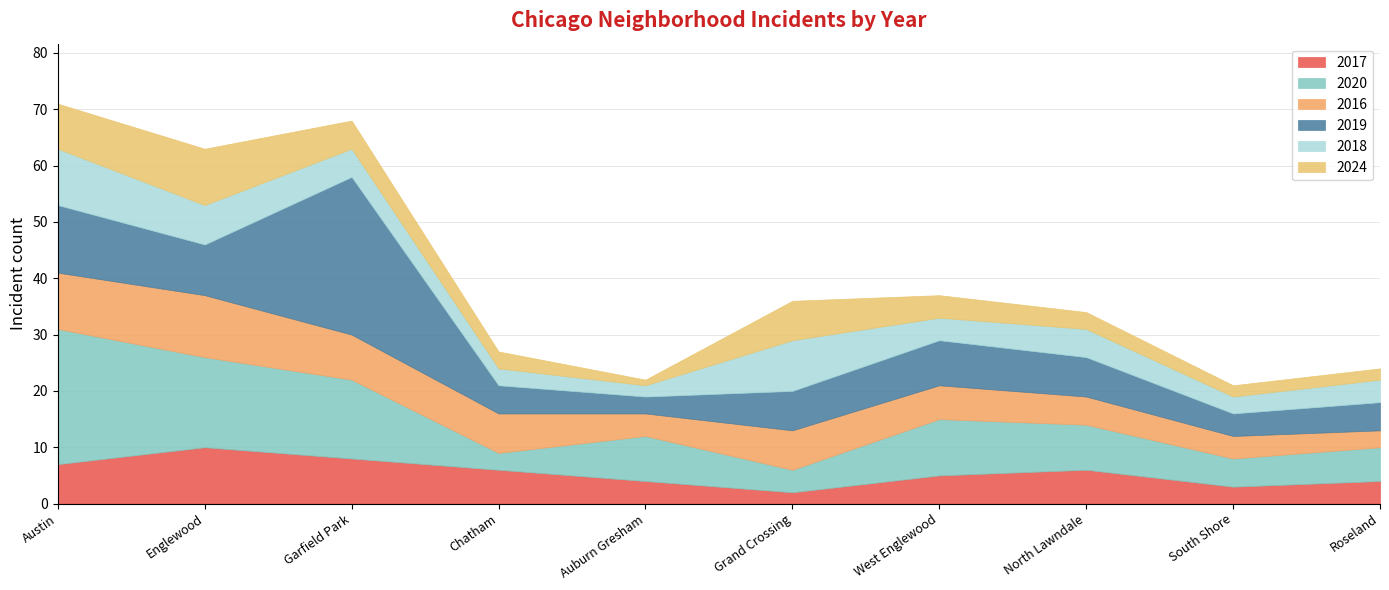

How many data points does each series have?

10